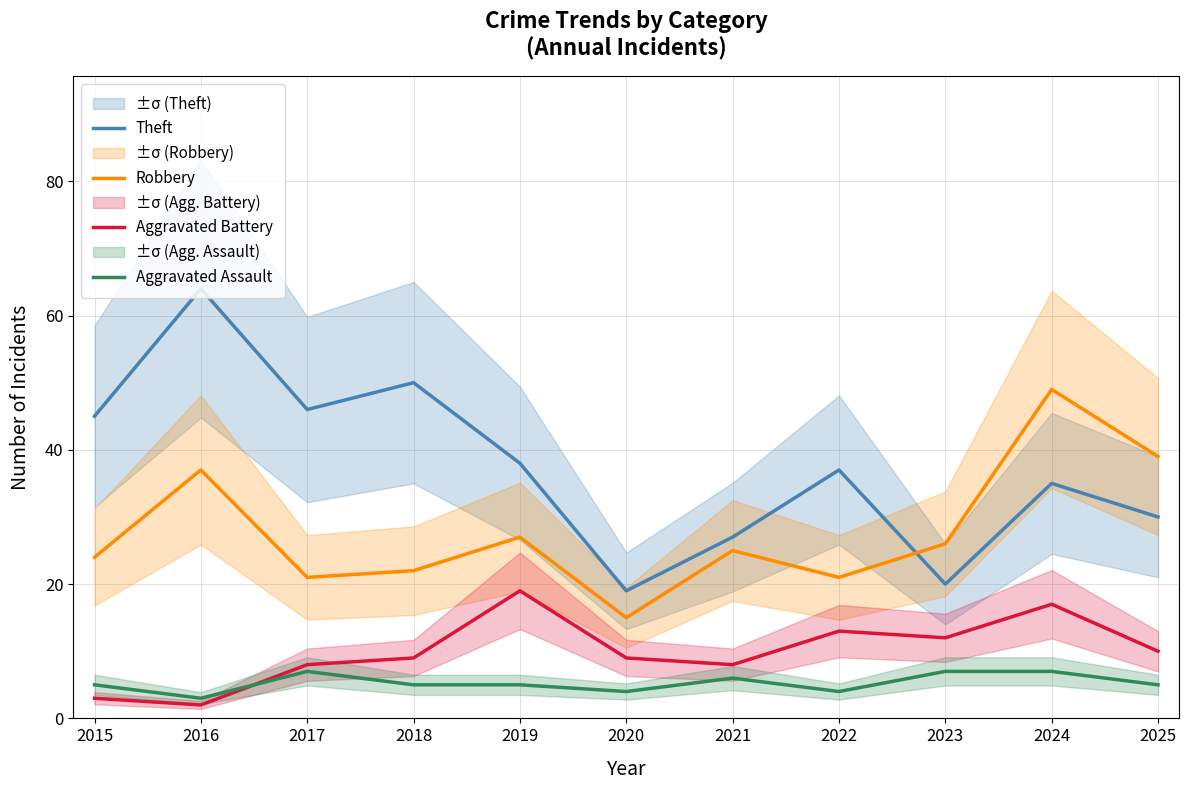

What are all the series names shown in the legend?

Theft, Robbery, Aggravated Battery, Aggravated Assault